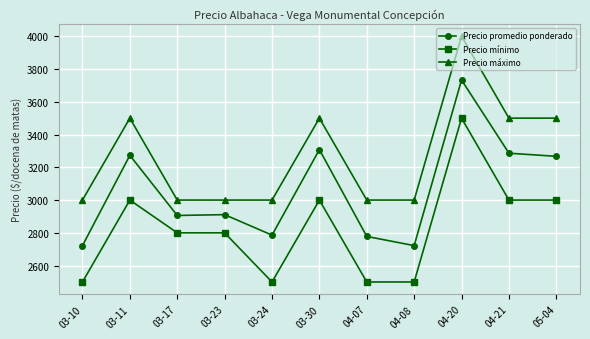

What is the difference between the Precio promedio ponderado values at 03-24 and 03-11?

487